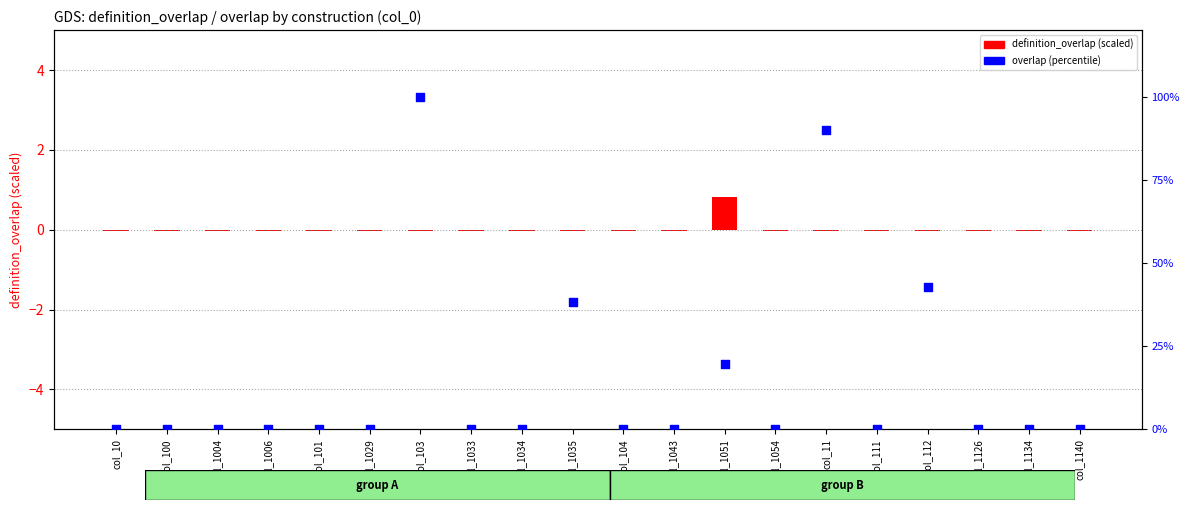

Which series reaches the maximum Y coordinate?

overlap (percentile)